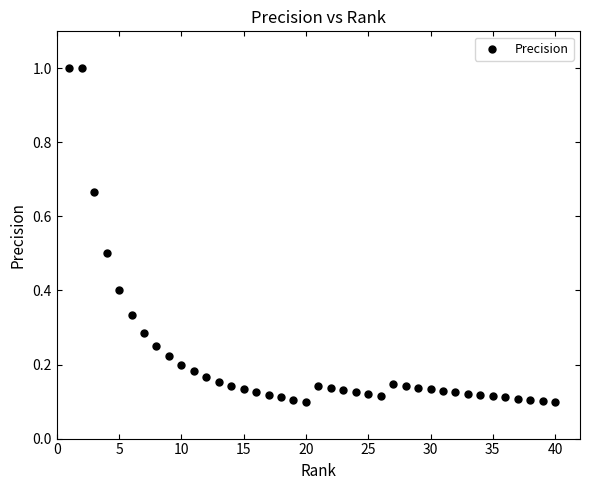

What is the range of Y values (max minus min)?

0.9